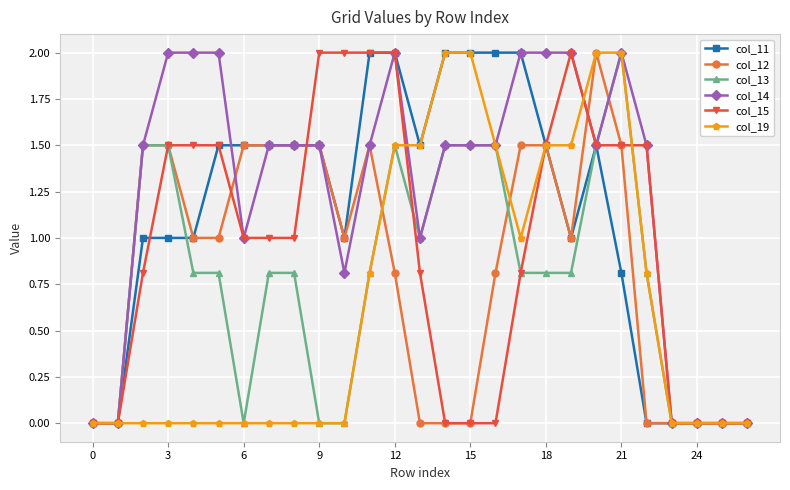

What is the highest value of the col_13 series?

2.0